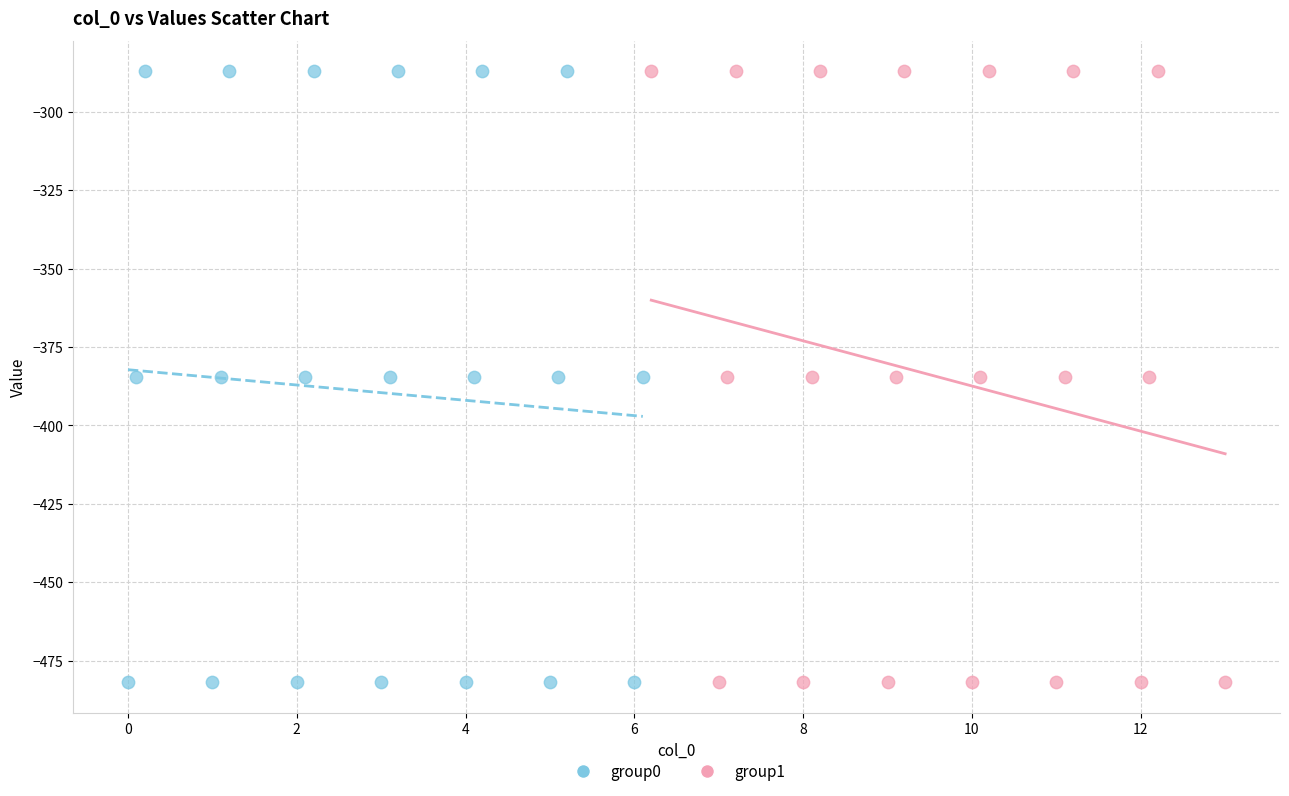

What are all the series names shown in the legend?

group0, group1